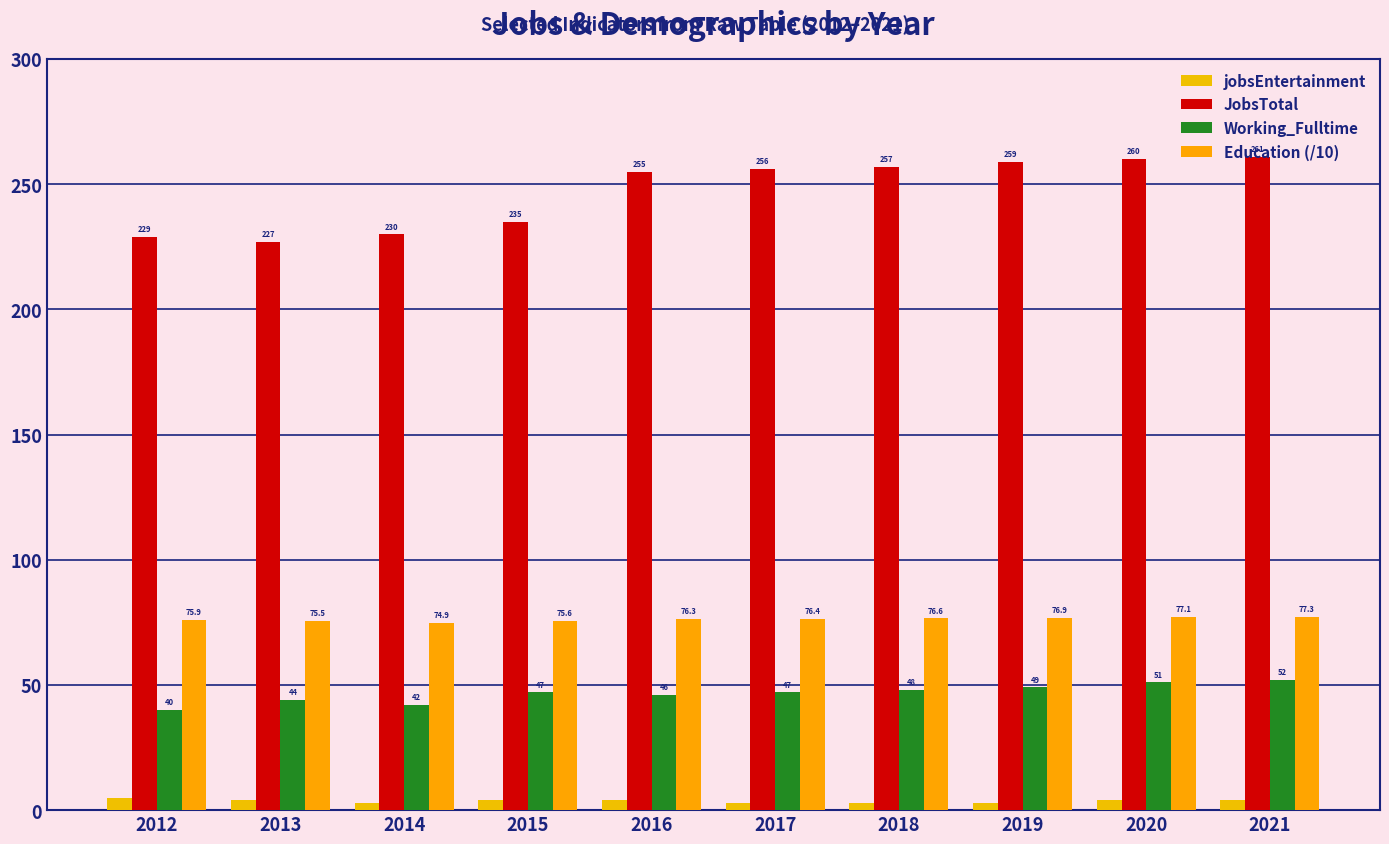

What is the average value of the Education (/10) series?

76.2